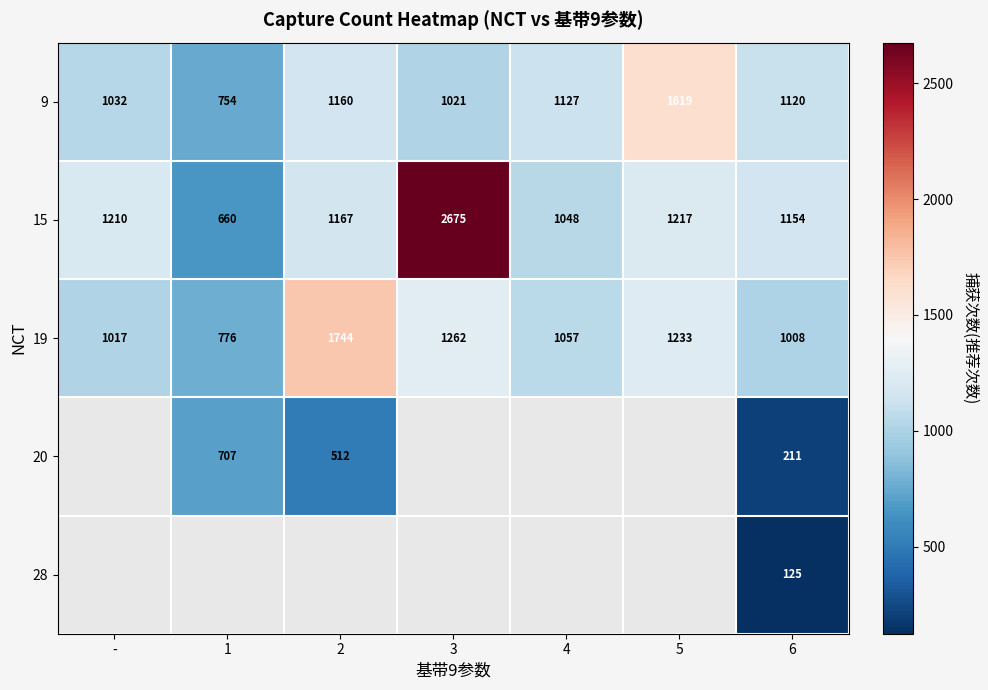

What value does the 15 series have at 6, to the nearest 50?

1150